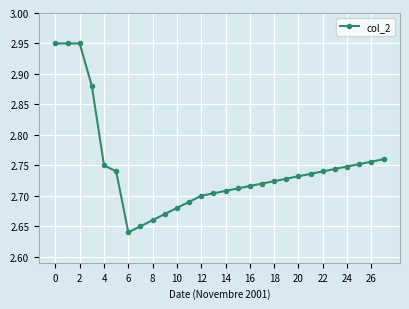

What is the difference between the second highest and second lowest values?

0.3